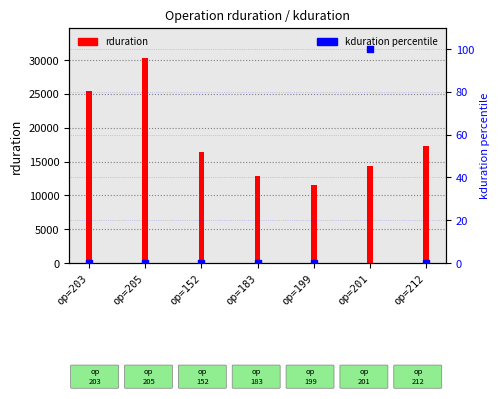

At how many categories does at least one series exceed 4338?

7